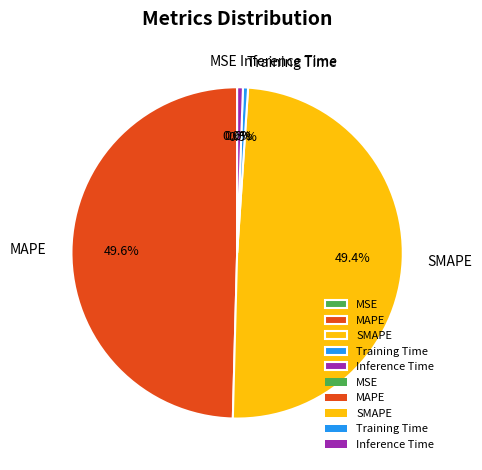

Which has a higher value, MAPE or Inference Time?

MAPE